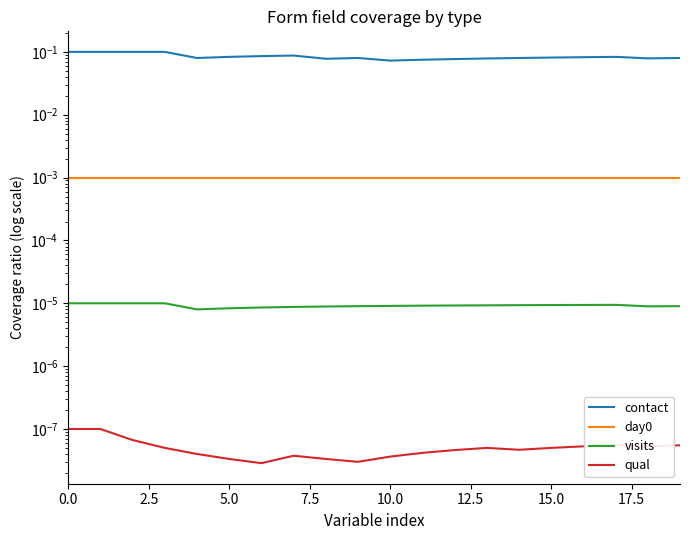

What is the sum of all contact values?

1.7